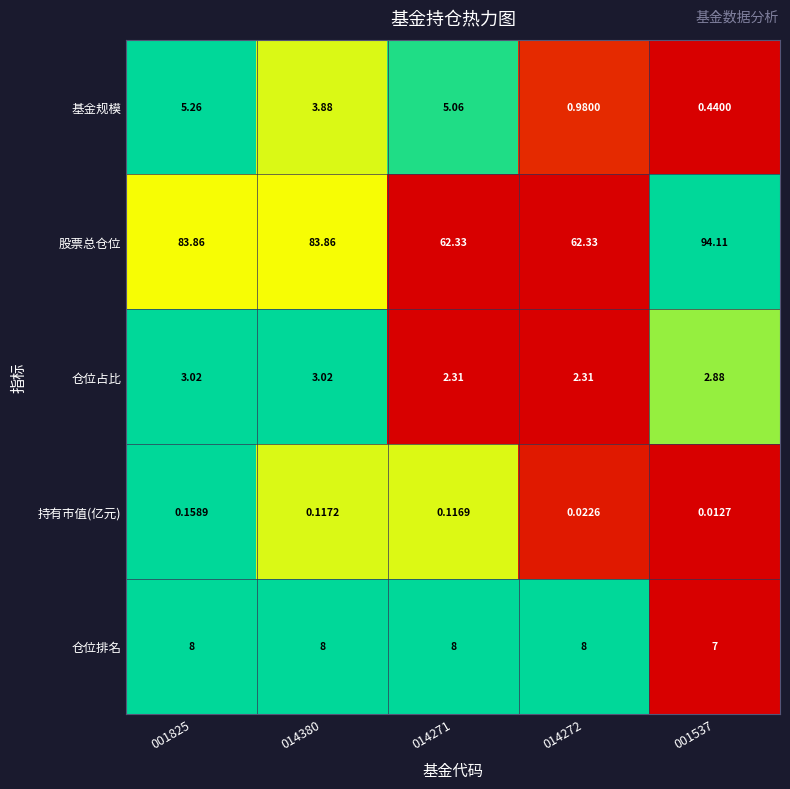

How many values in the 基金规模 series are below 3?

2